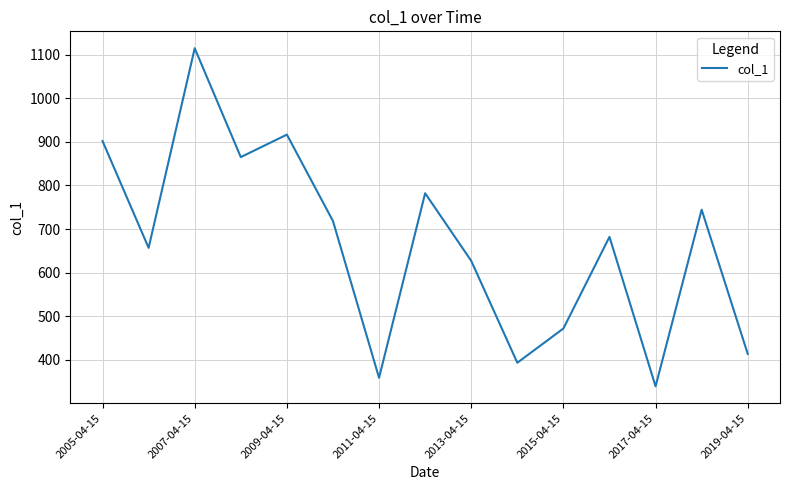

What is the difference between the maximum and minimum values?

775.8